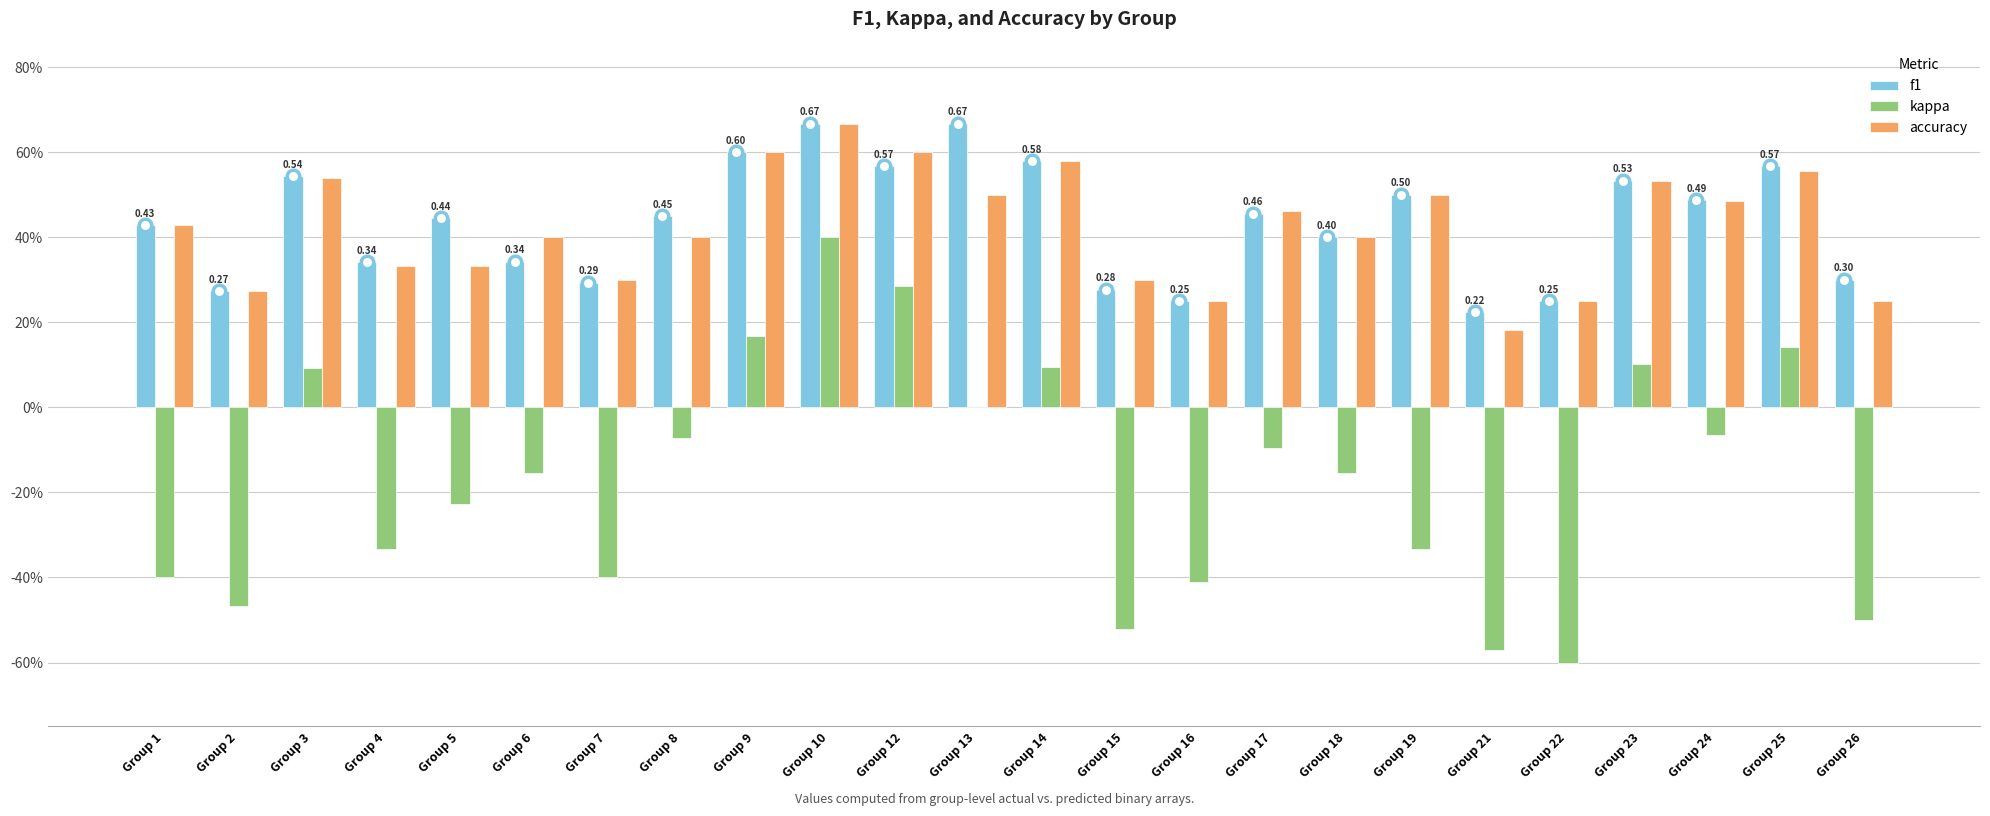

Does the chart contain stacked bars?

No